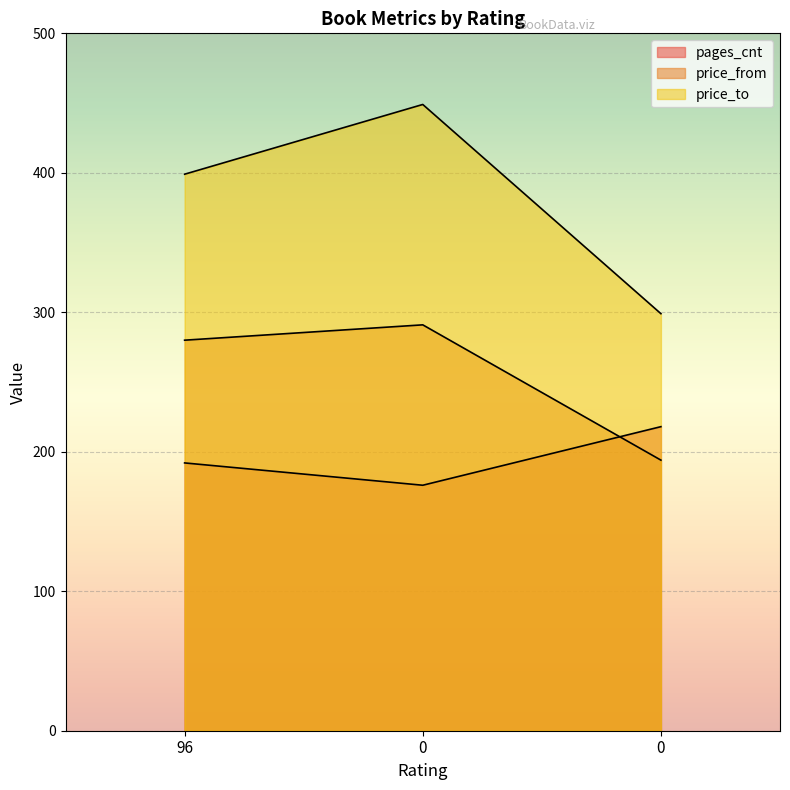

Where is price_to nearest to the value 374?

96